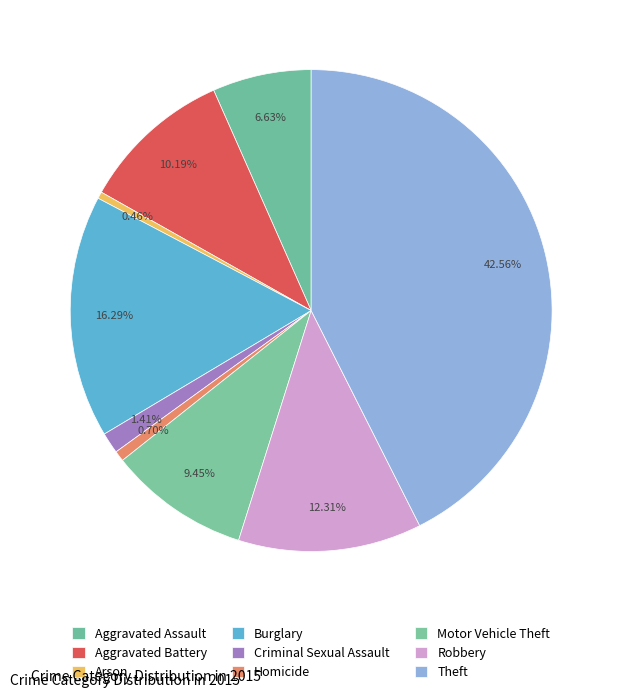

To the nearest percent, what is the combined percentage of Burglary and Motor Vehicle Theft?

26%